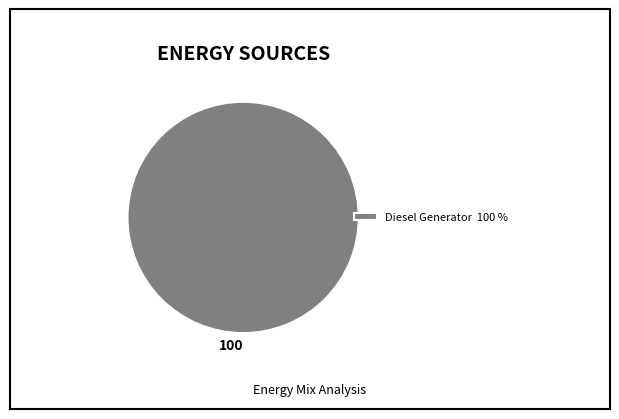

Is there a majority slice in this chart?

Yes